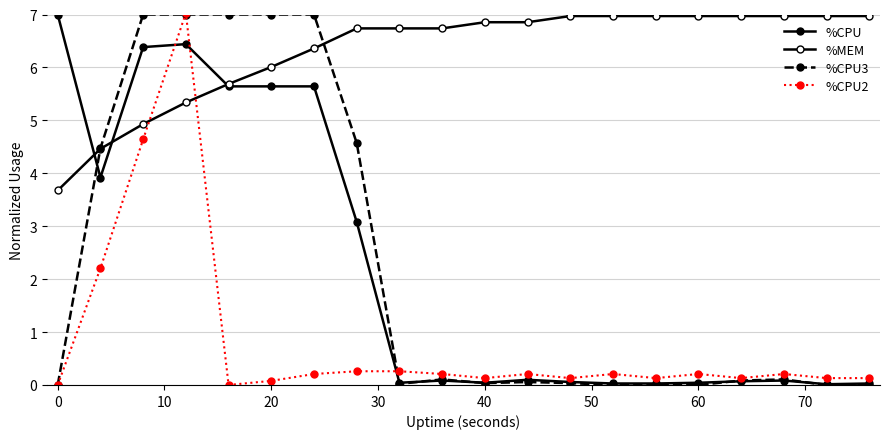

Count the number of categories in the chart.

20